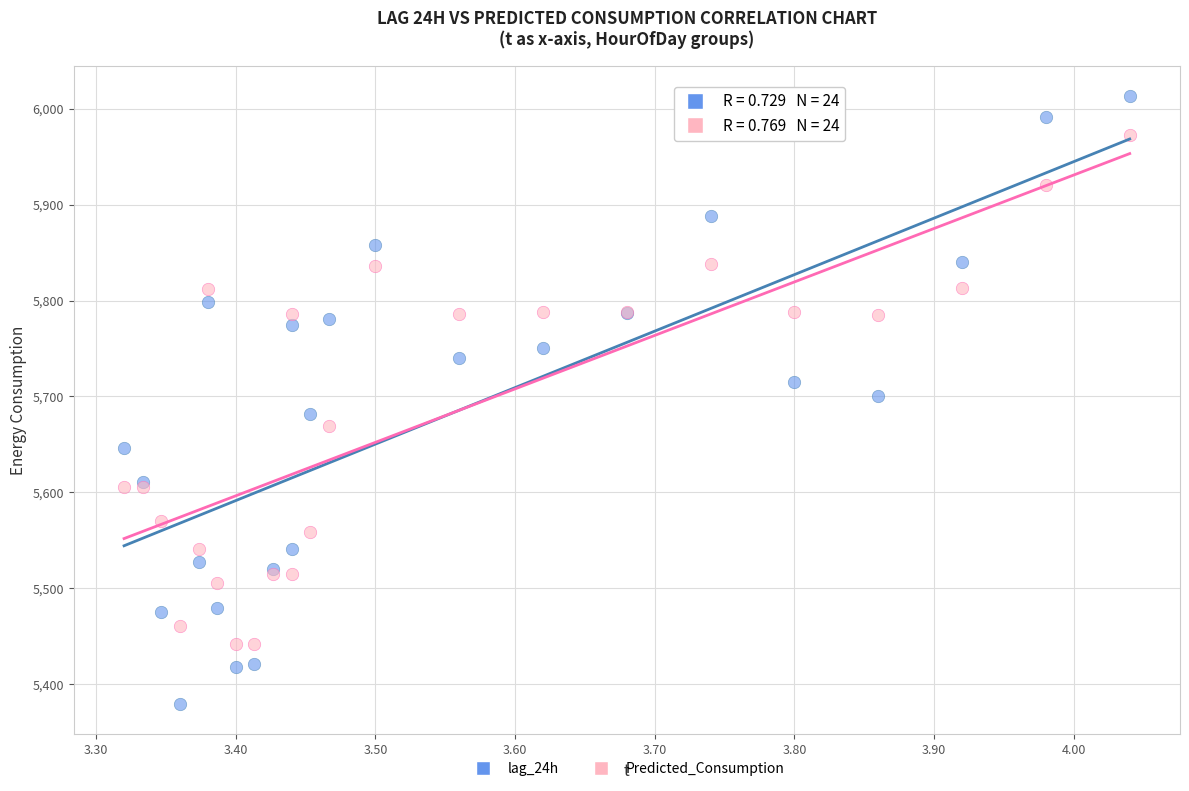

What is the X range (max minus min) for the scatter plot?

0.7